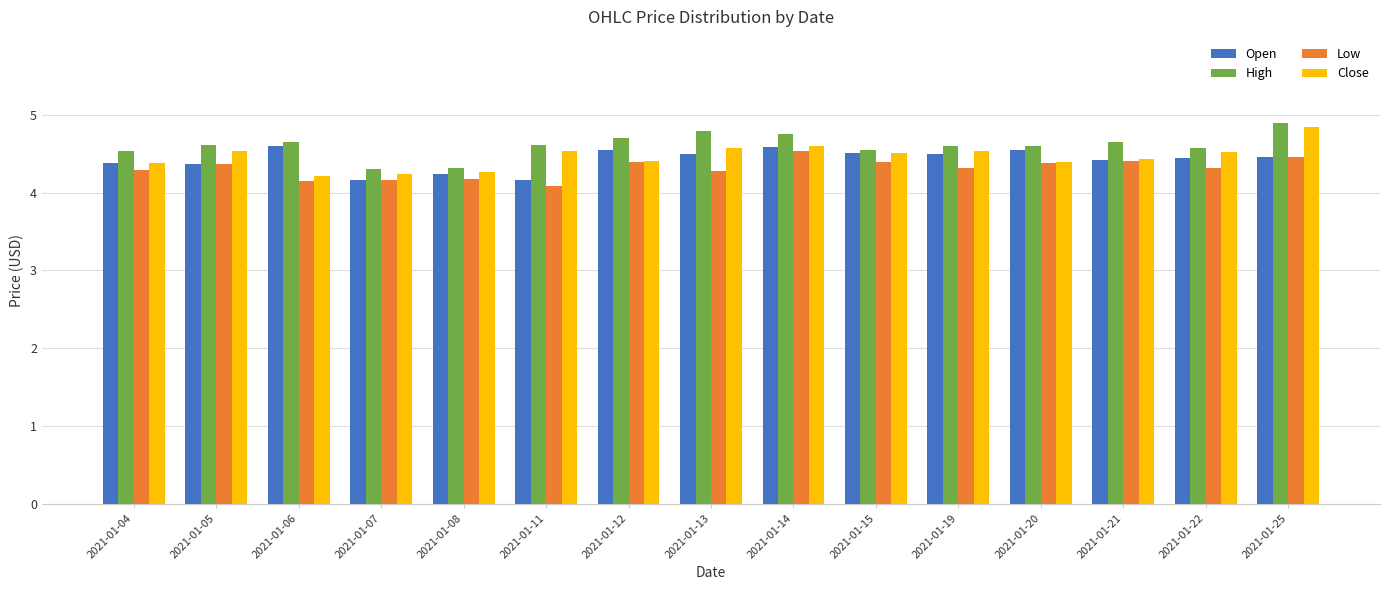

What is the minimum value shown in the chart?

4.1